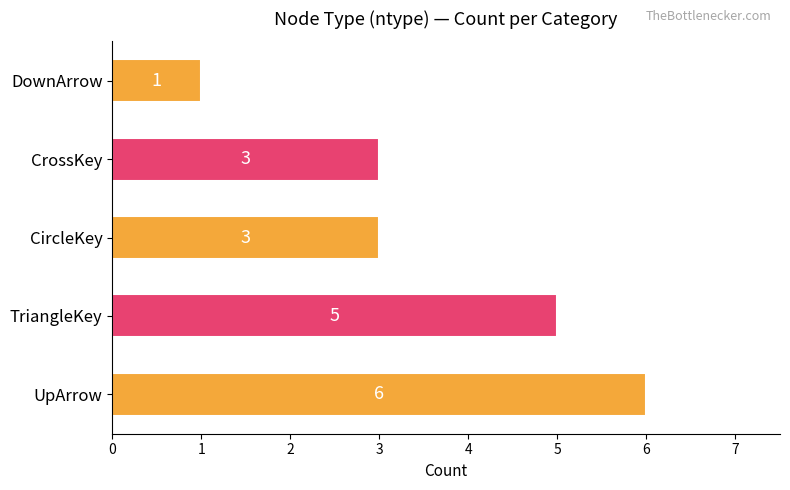

Which has a higher value, DownArrow or UpArrow?

UpArrow